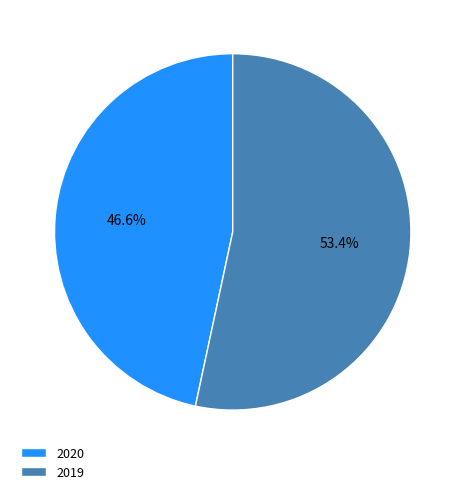

Which category accounts for the majority?

2019